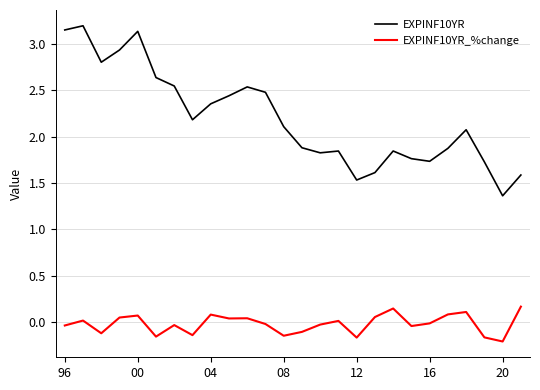

Which series has the largest range (max minus min)?

EXPINF10YR